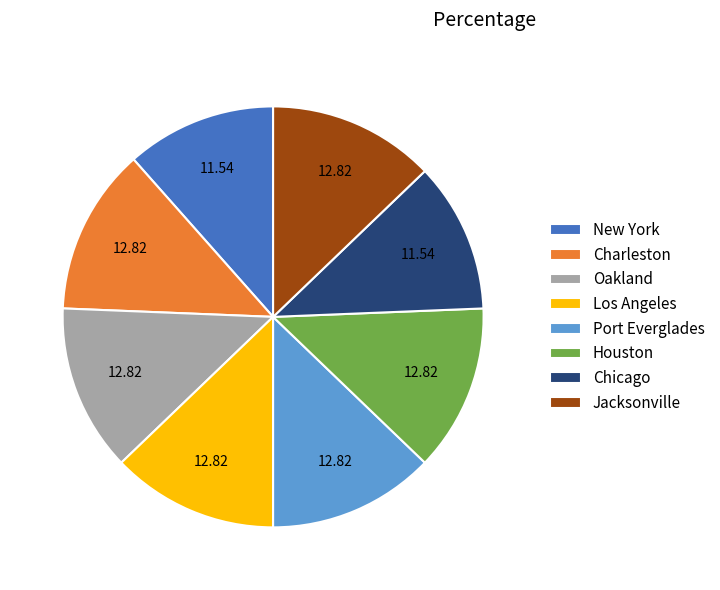

True or false: Chicago accounts for 25% of the total.

False